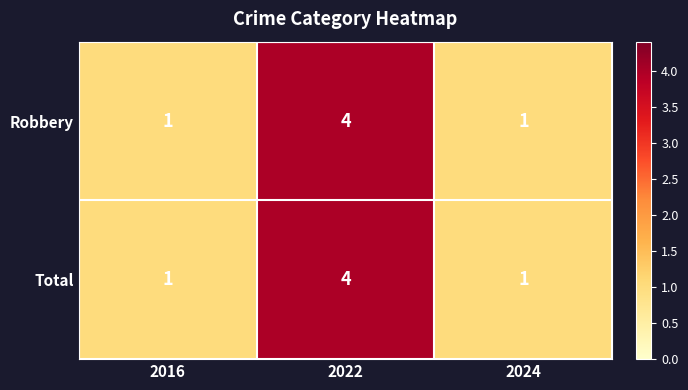

At how many categories does at least one series exceed 2?

1